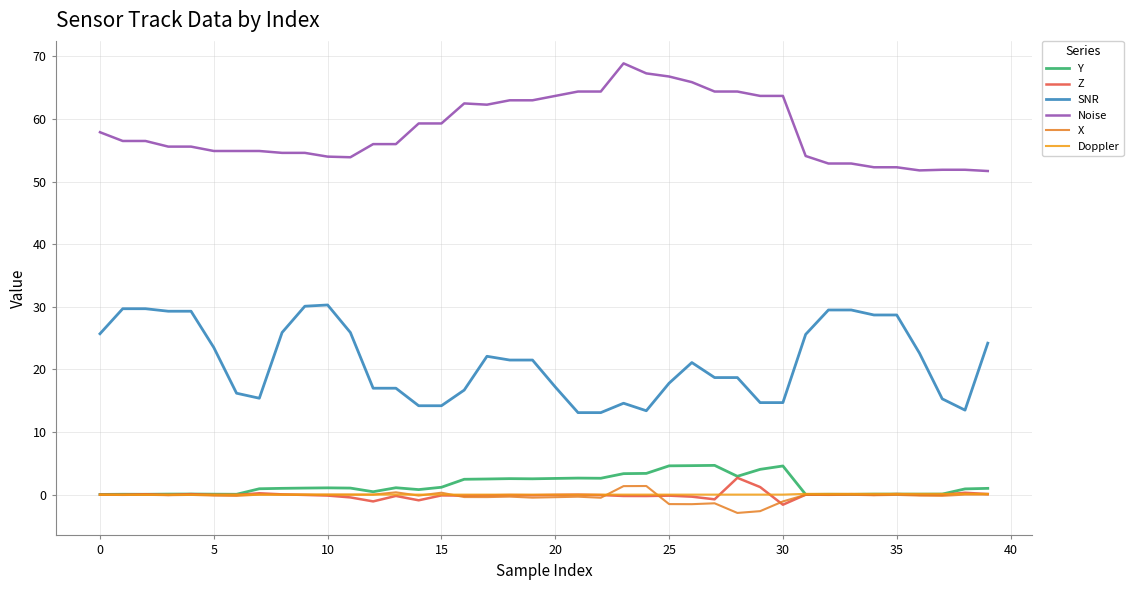

Does the chart have visible grid lines?

Yes